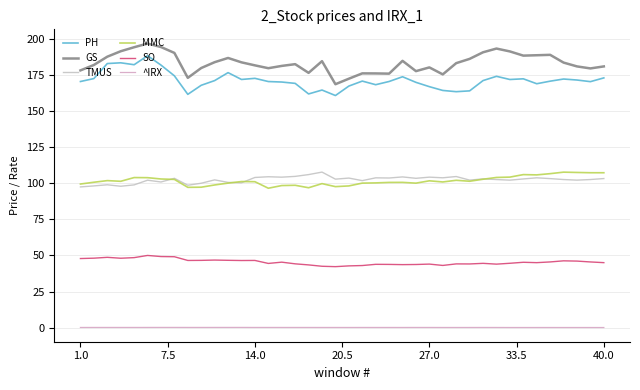

What are all the series names shown in the legend?

PH, GS, TMUS, MMC, SO, ^IRX